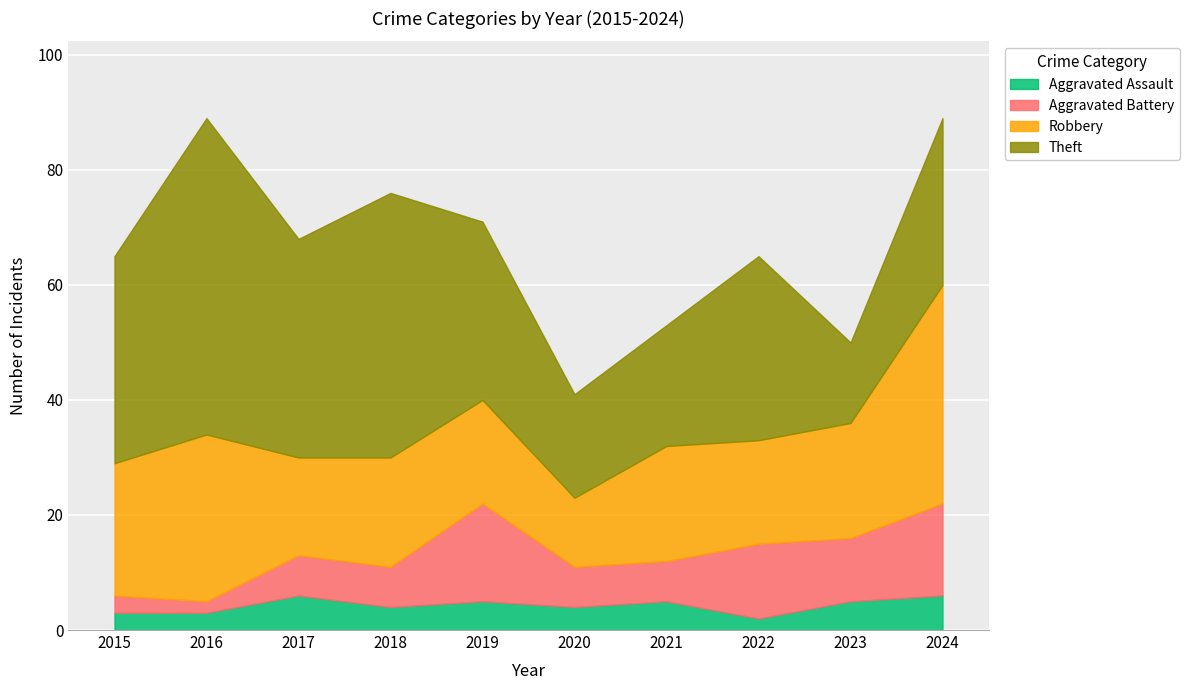

Reading left to right, what are all the values shown in this chart?

Aggravated Assault: 2015=3	2016=3	2017=6	2018=4	2019=5	2020=4	2021=5	2022=2	2023=5	2024=6
Aggravated Battery: 2015=3	2016=2	2017=7	2018=7	2019=17	2020=7	2021=7	2022=13	2023=11	2024=16
Robbery: 2015=23	2016=29	2017=17	2018=19	2019=18	2020=12	2021=20	2022=18	2023=20	2024=38
Theft: 2015=36	2016=55	2017=38	2018=46	2019=31	2020=18	2021=21	2022=32	2023=14	2024=29